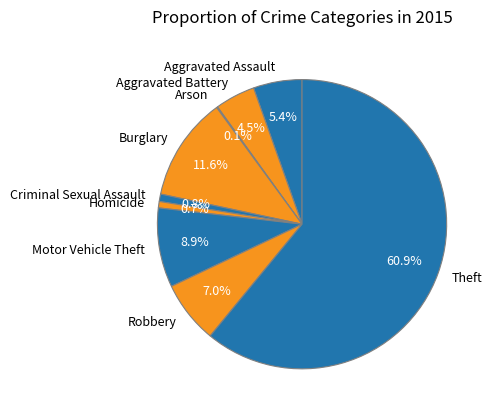

Combined, do Aggravated Battery and Theft account for over 50%?

Yes